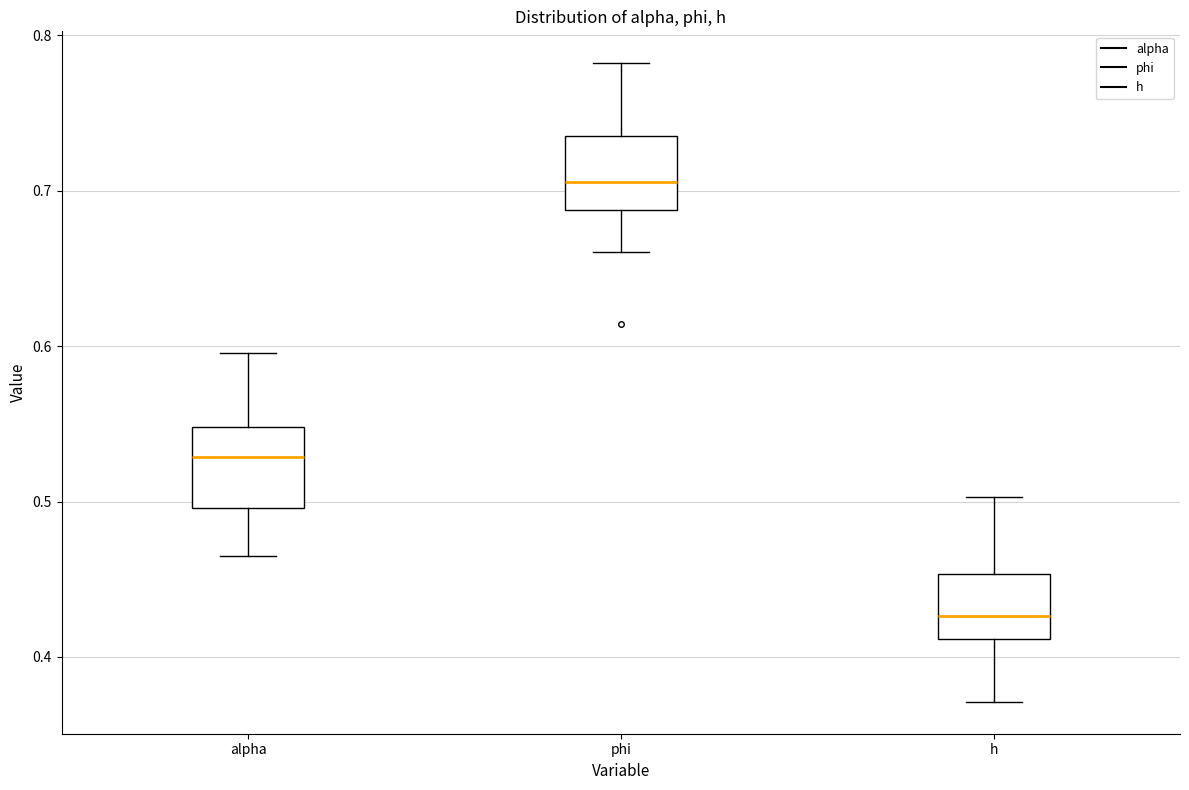

Where does the median line of the box for alpha sit on the y-axis? The values are not printed on the chart, so give them approximately, as read against the axis.

0.53